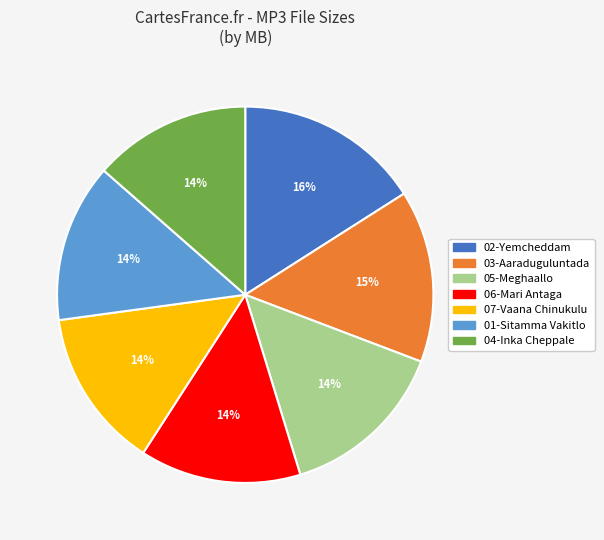

Which category has the biggest portion of the pie?

02-Yemcheddam